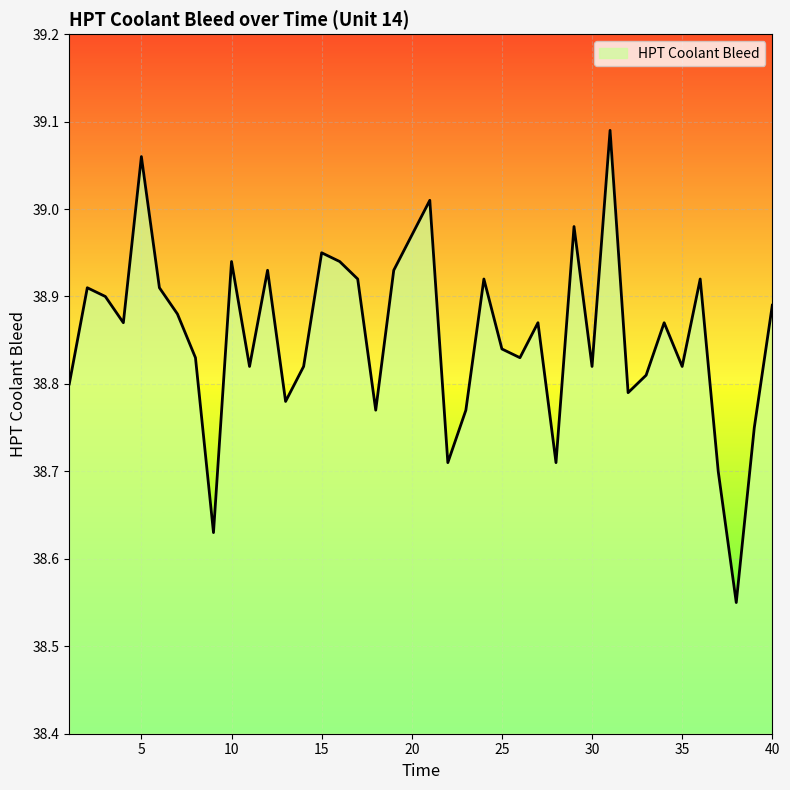

What is the difference between the maximum and minimum values?

0.5